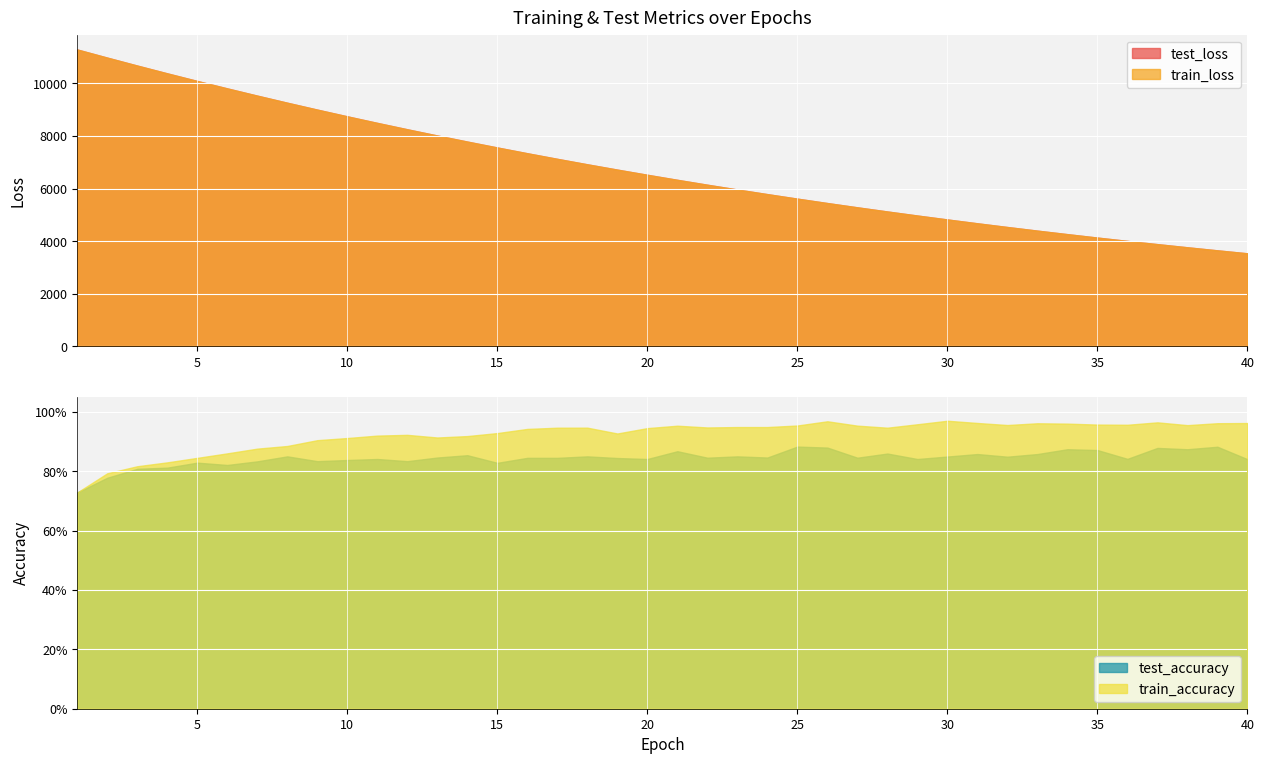

The test_accuracy series shows 0.9 at 39. True or false?

True